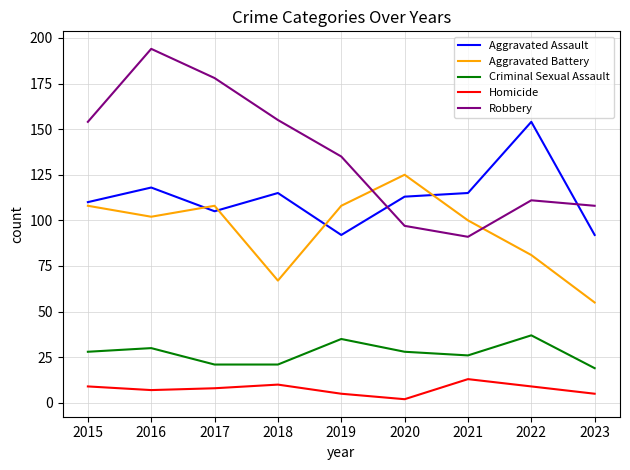

Does the chart display data point markers on the line(s)?

No